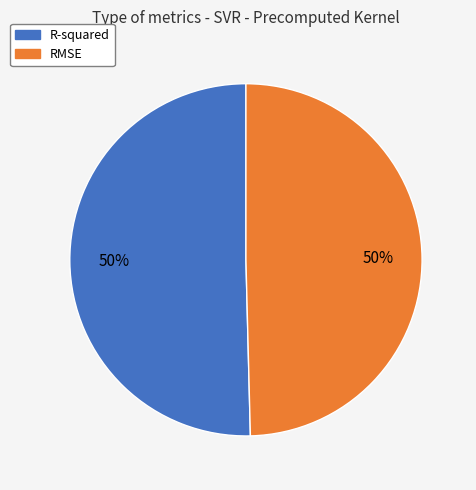

What percentage is the R-squared slice, to the nearest percent?

50%